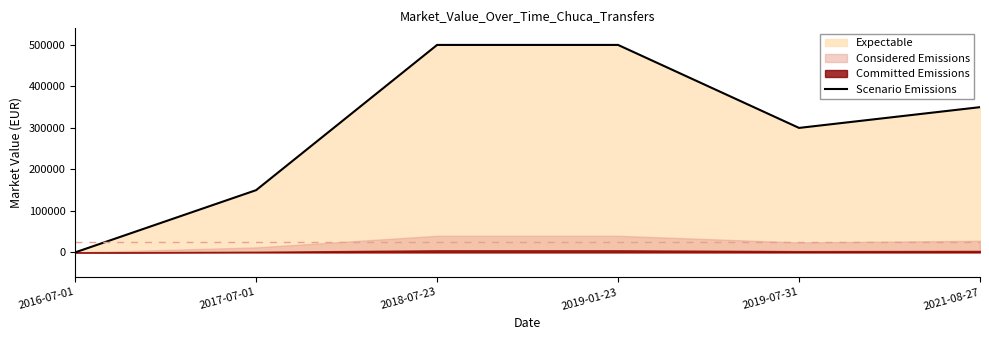

The chart shows a value of -288566 at 2016-07-01. True or false?

False